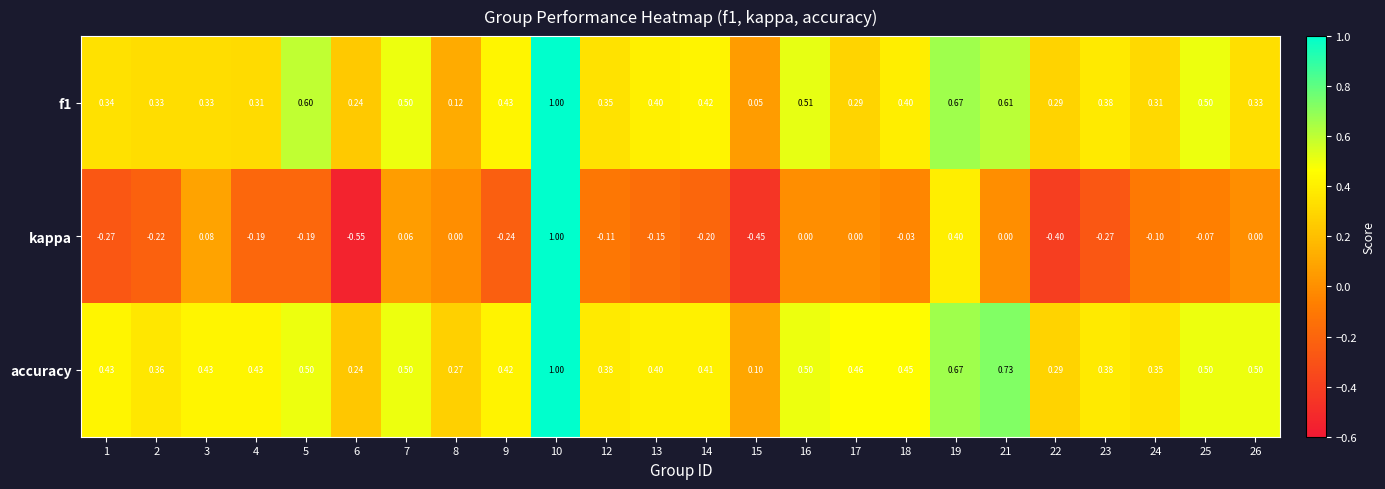

Which series has the largest total across all categories?

accuracy